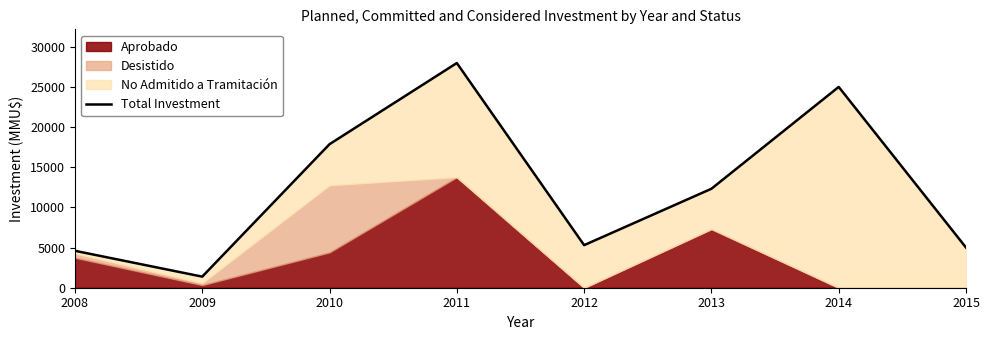

Approximately how many times larger is the value at 2015 compared to 2014?

0.2